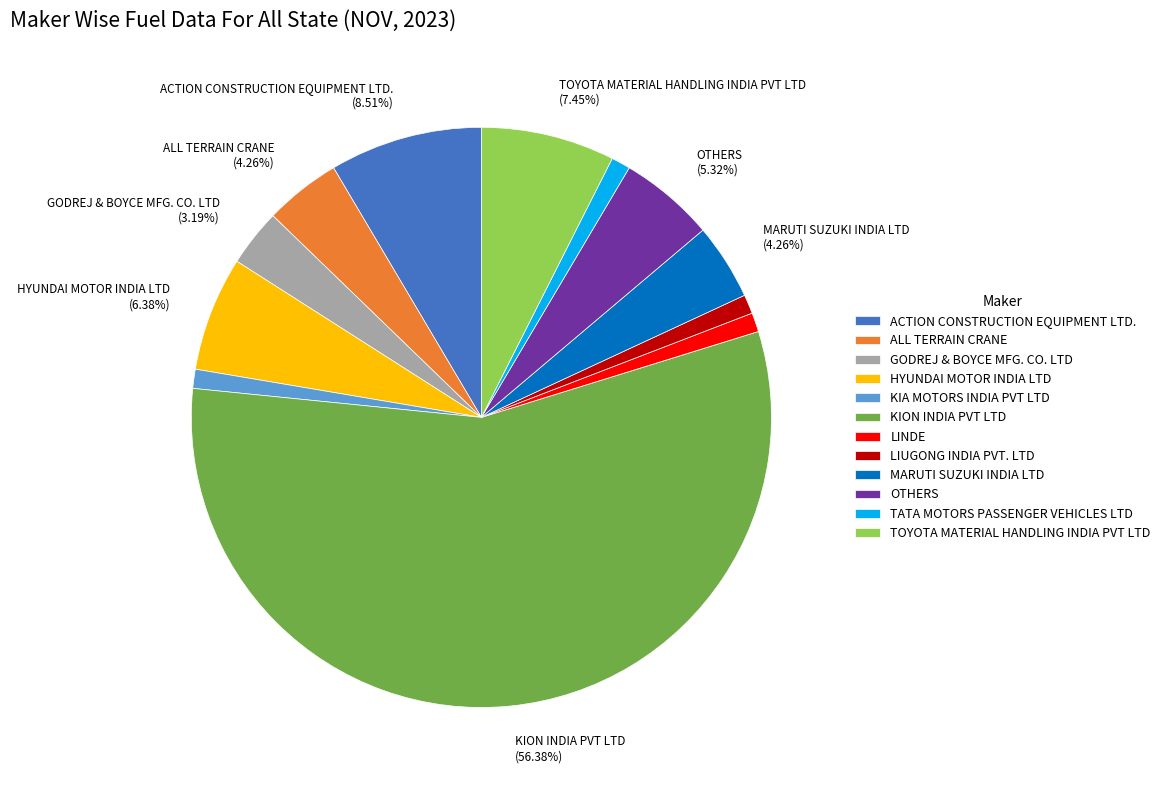

Is there a majority slice in this chart?

Yes